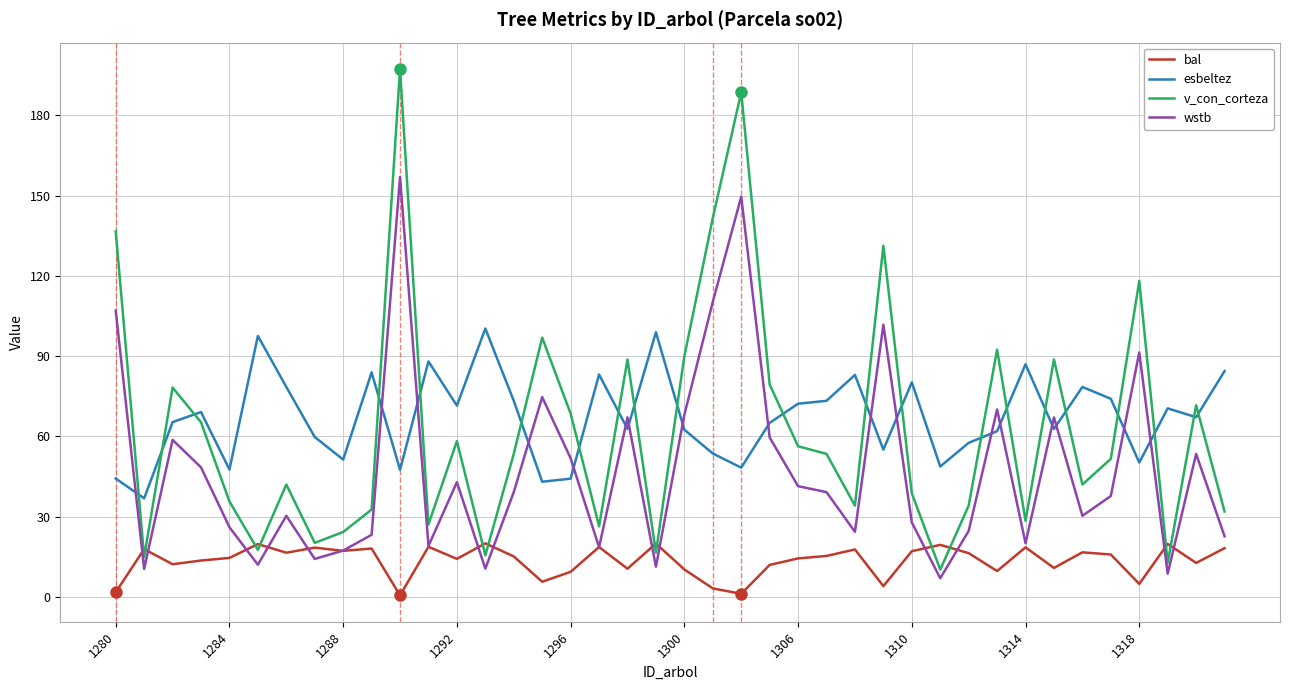

Which series has the widest spread of values?

v_con_corteza